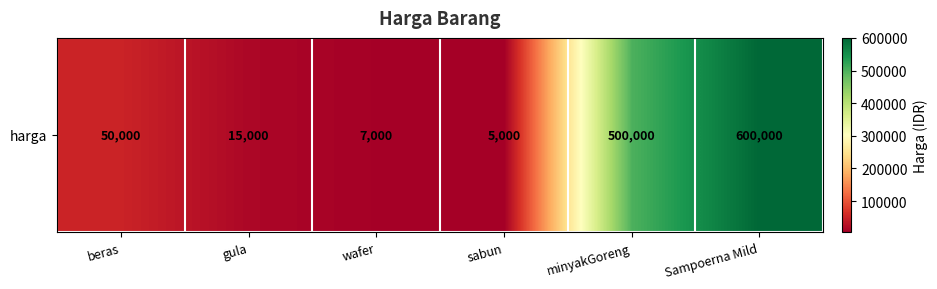

What is the change in value from gula to sabun?

-10000